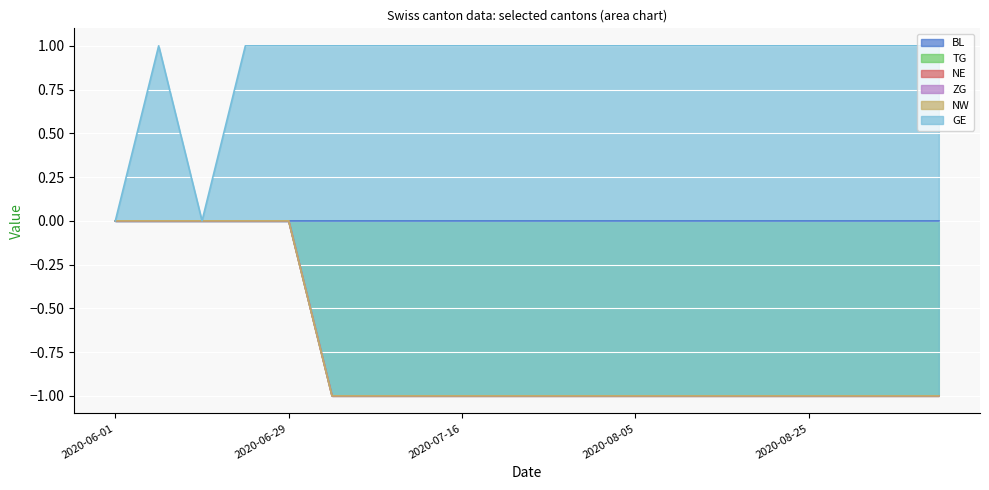

How many series are shown in this chart?

6